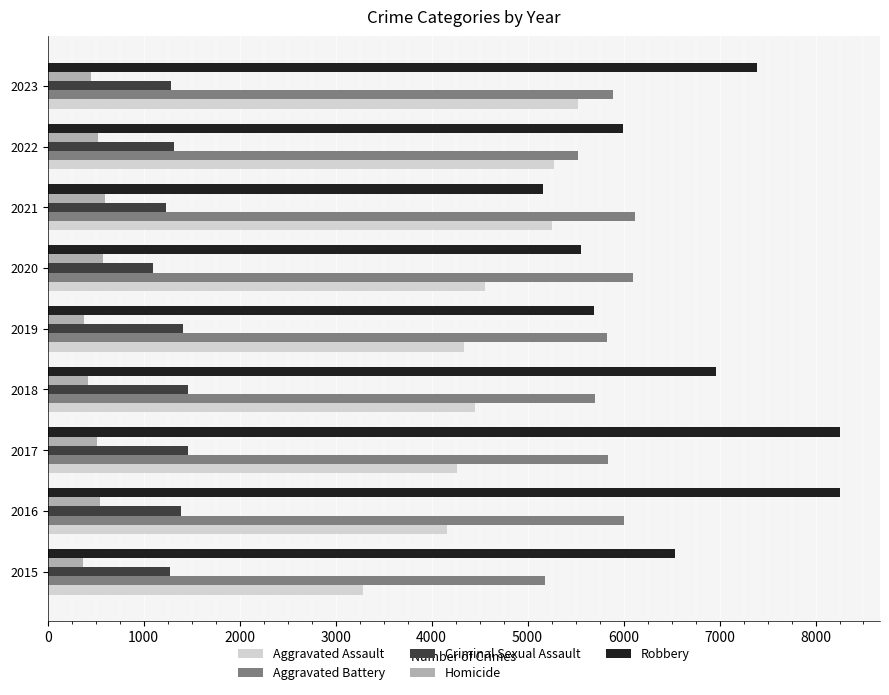

What is the lowest value of the Aggravated Assault series?

3284